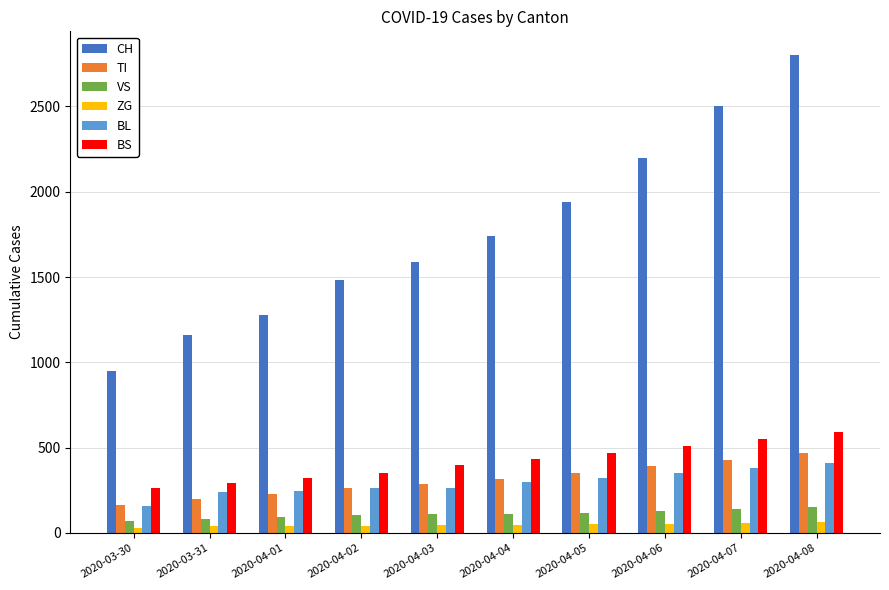

How many bars are there in total?

60